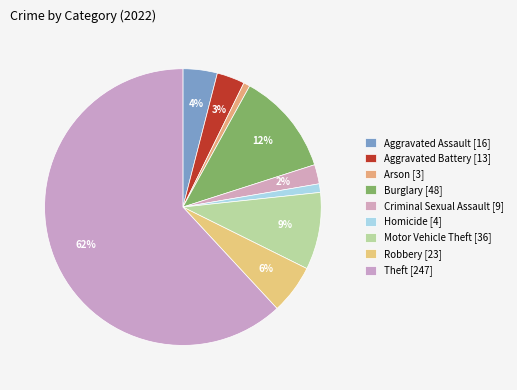

Which category has the biggest portion of the pie?

Theft